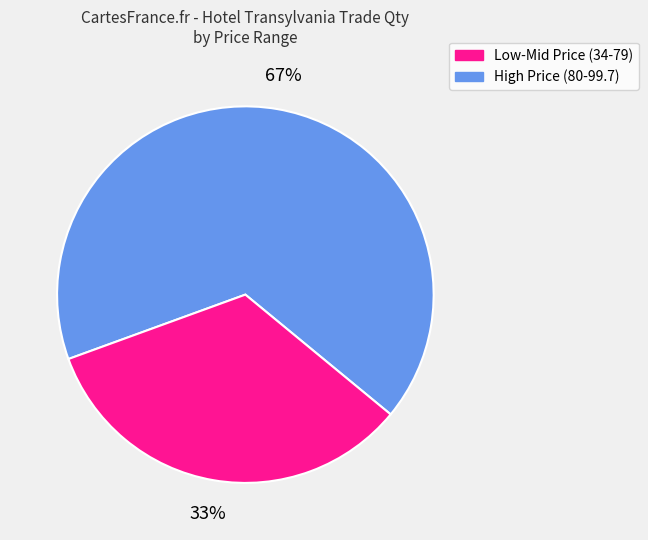

How many segments does this pie chart have?

2